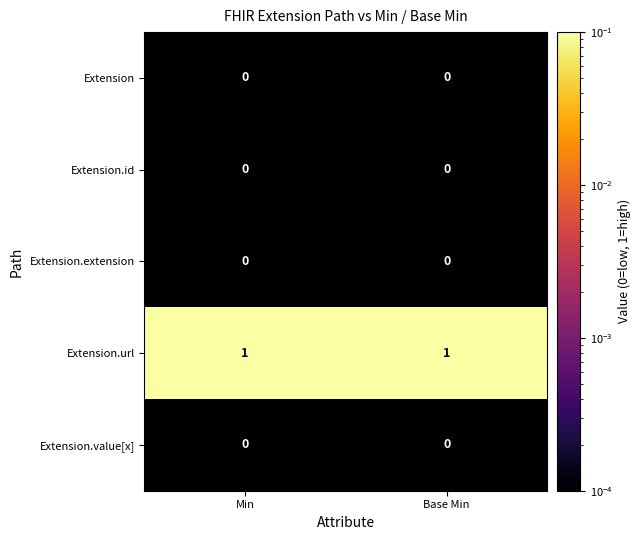

The value of Extension.extension at Min is 0. True or false?

True